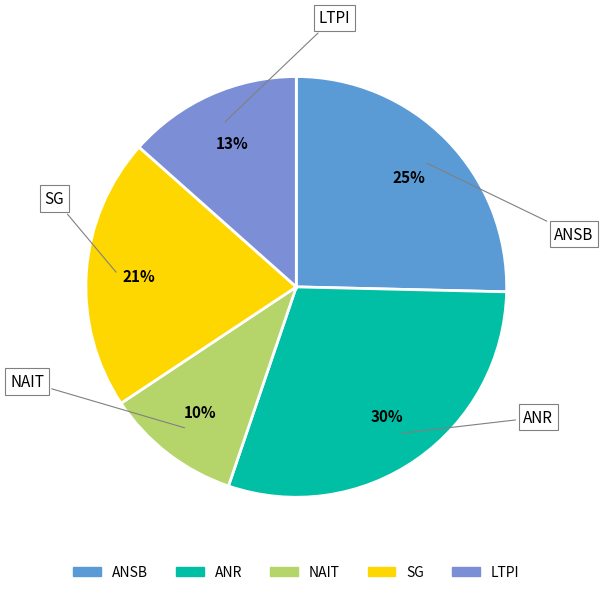

What is the smallest slice in the pie chart?

NAIT